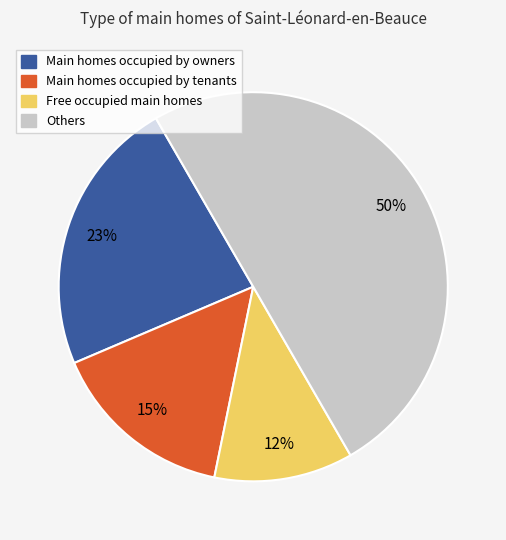

Count the number of slices in the pie.

4